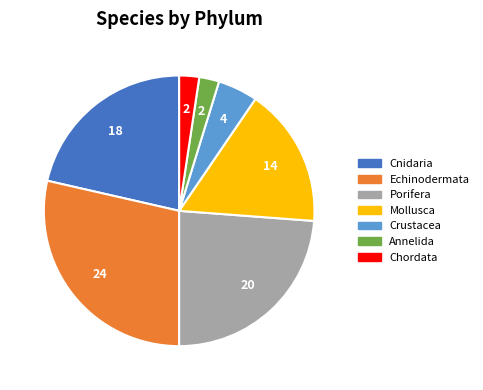

Do Crustacea and Annelida together represent more than half of the pie?

No